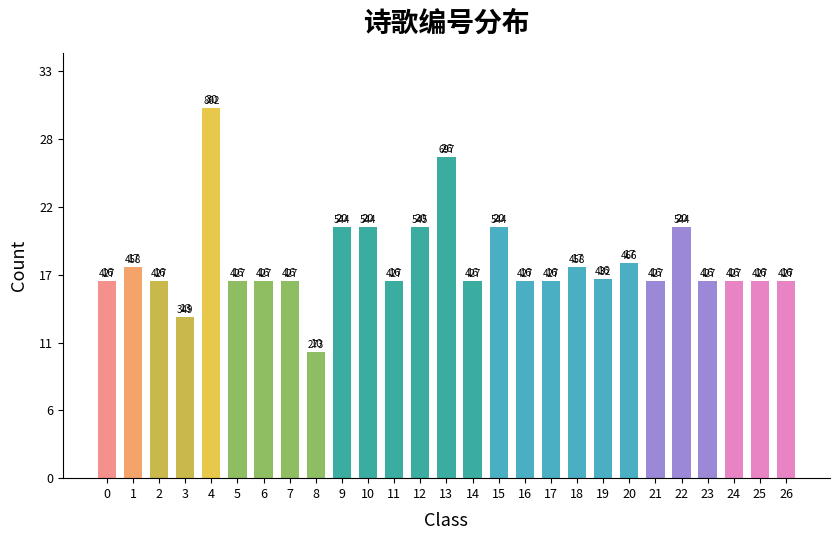

Does the chart contain any negative values?

No